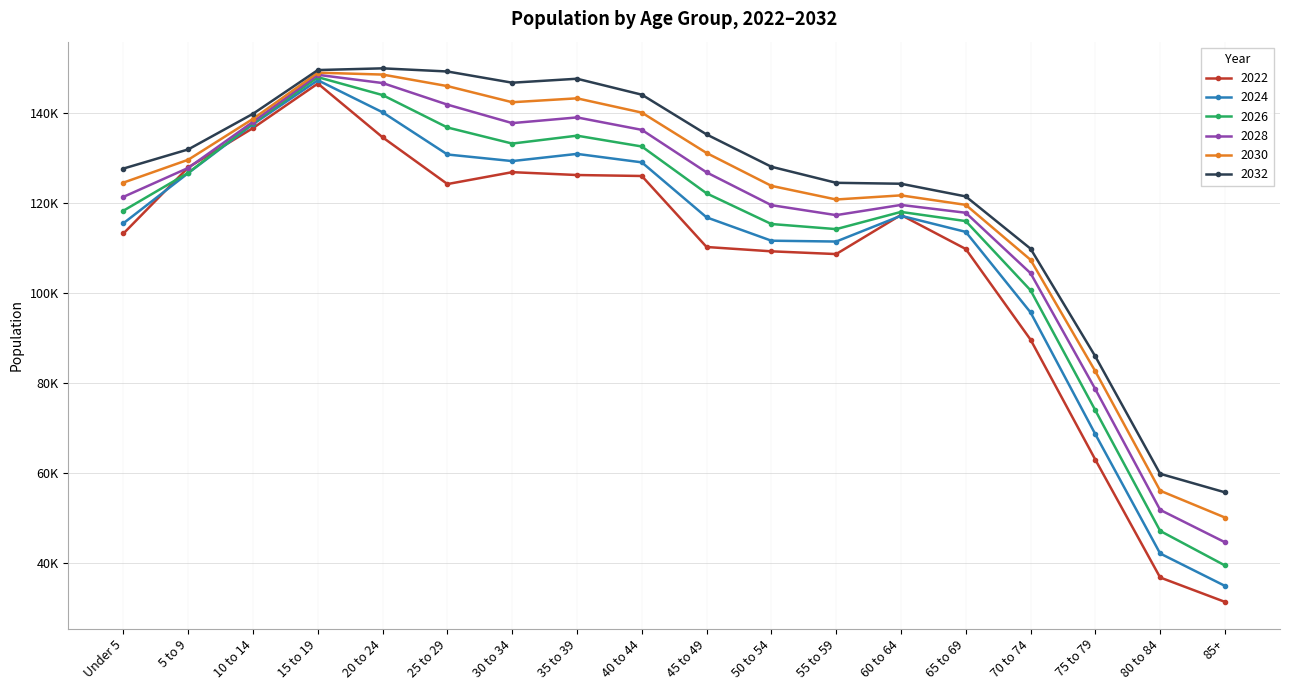

Does the chart have visible grid lines?

Yes